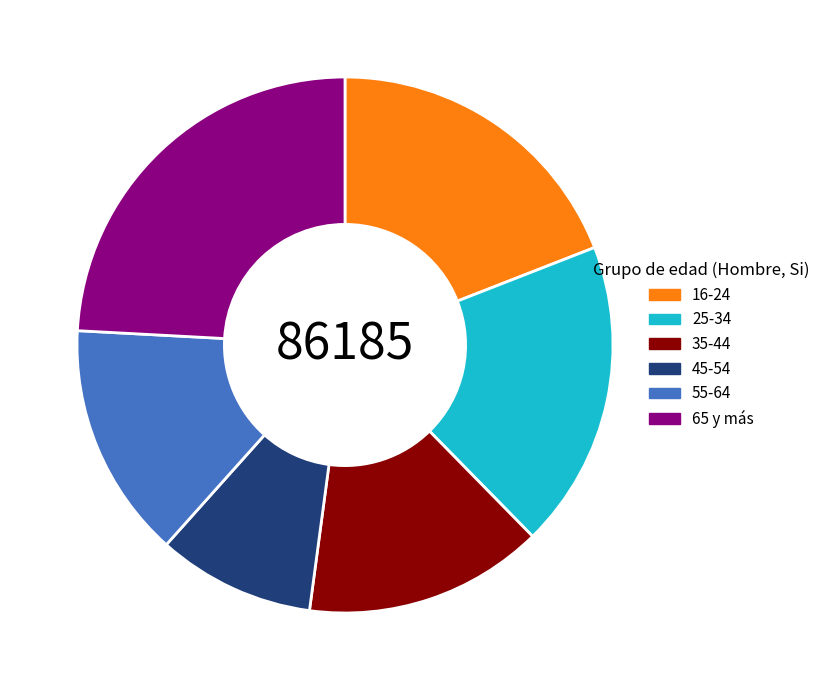

Combined, do 25-34 and 65 y más account for over 50%?

No